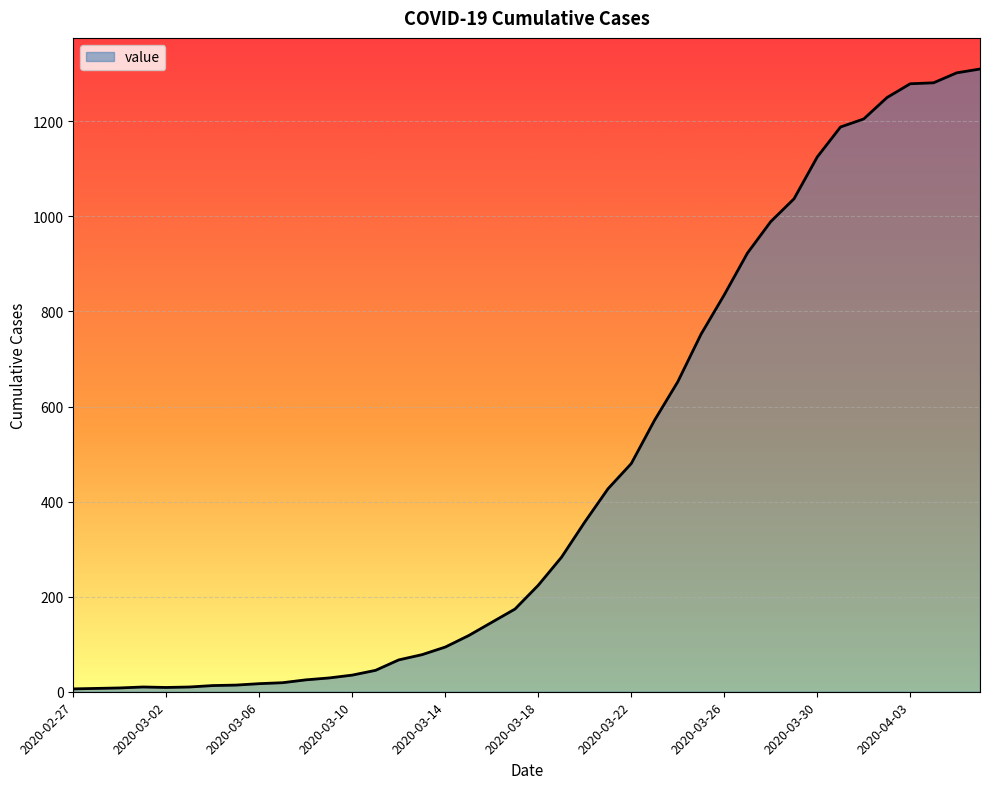

What is the greatest value displayed?

1310